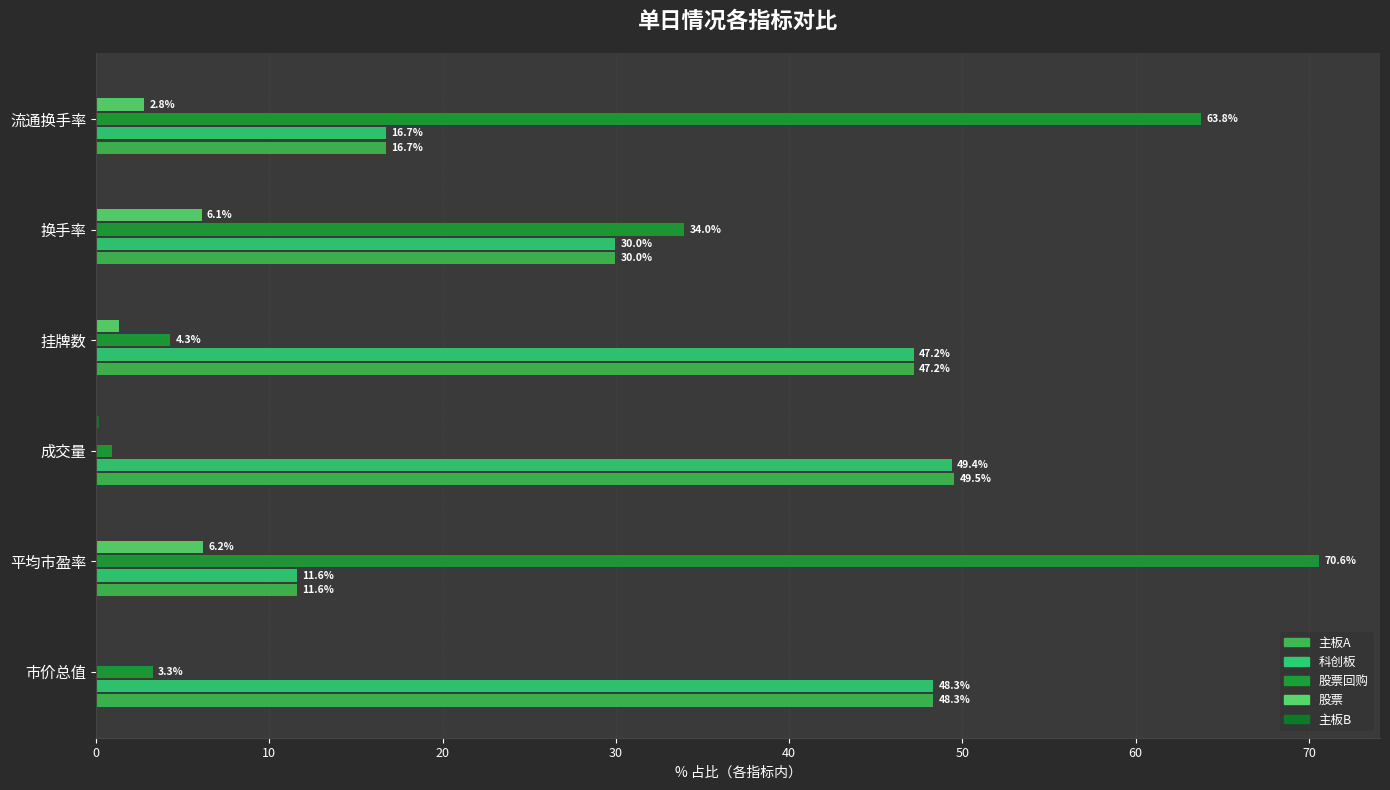

The value of 主板A at 流通换手率 is 16.7. True or false?

True